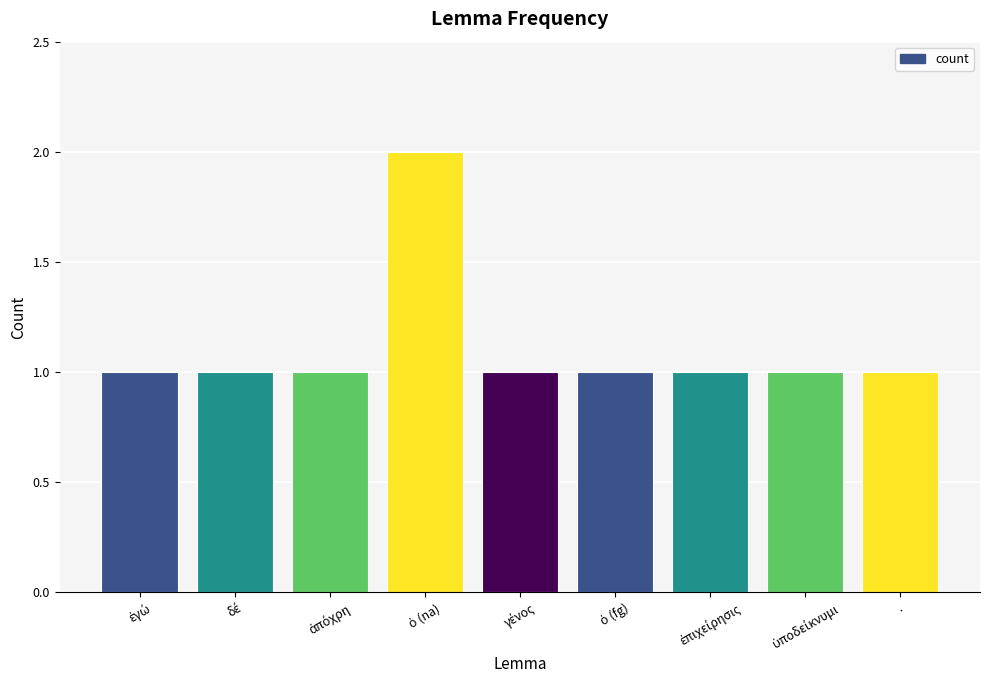

What is the value of the 3rd bar from the left?

1